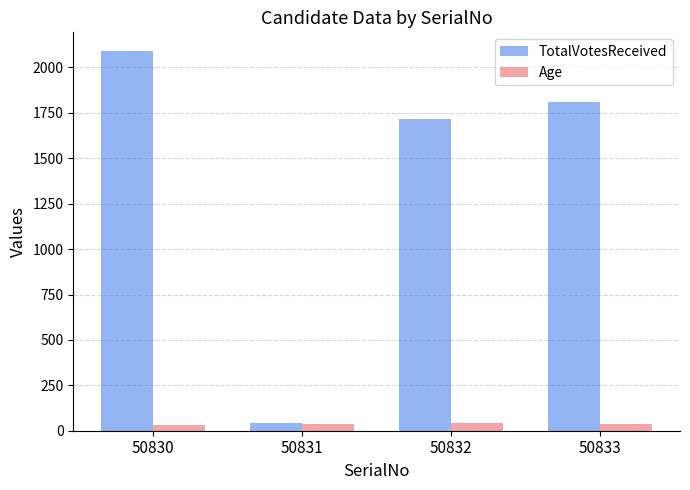

The TotalVotesReceived series shows 2089 at 50830. True or false?

True